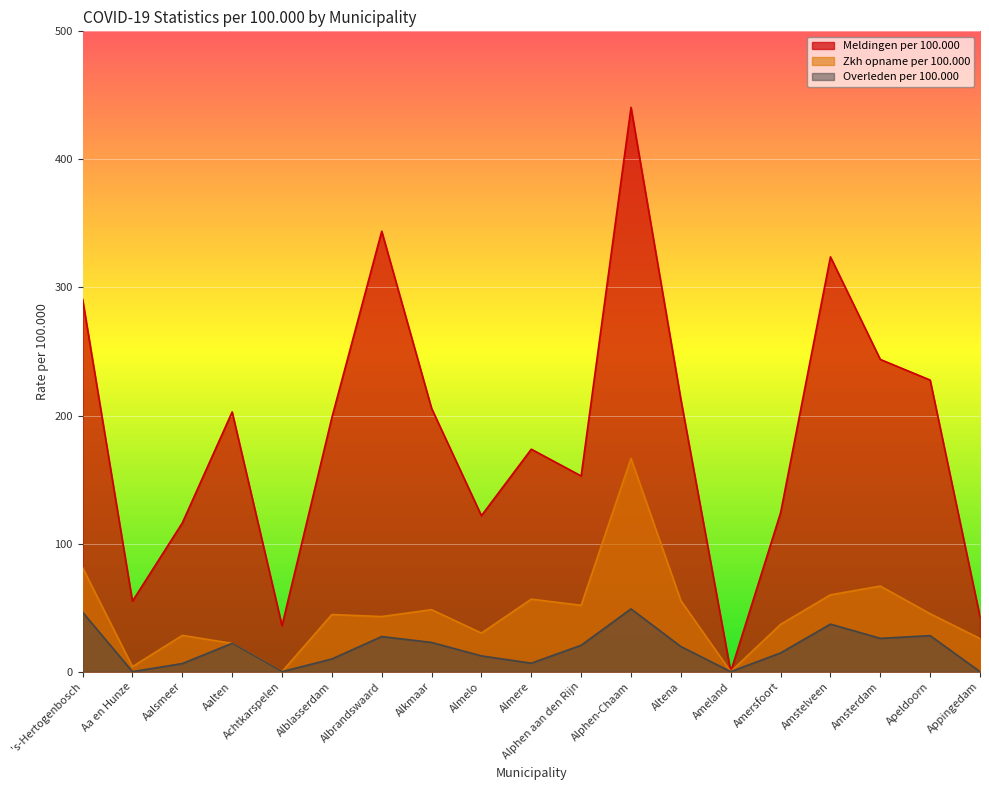

Reading right to left, what are all the values shown in this chart?

Meldingen per 100.000: 42.9	227.7	243.8	323.9	124.0	0.0	212.6	440.6	152.8	173.7	121.8	205.6	343.9	198.4	35.9	202.8	116.1	55.0	290.8
Zkh opname per 100.000: 25.8	45.2	66.8	60.0	36.9	0.0	55.4	166.5	51.8	56.6	30.1	48.4	43.0	44.6	0.0	22.1	28.3	3.9	81.2
Overleden per 100.000: 0.0	28.1	26.0	37.1	14.6	0.0	19.6	49.0	20.6	6.6	12.3	22.8	27.4	9.9	0.0	22.1	6.3	0.0	46.4